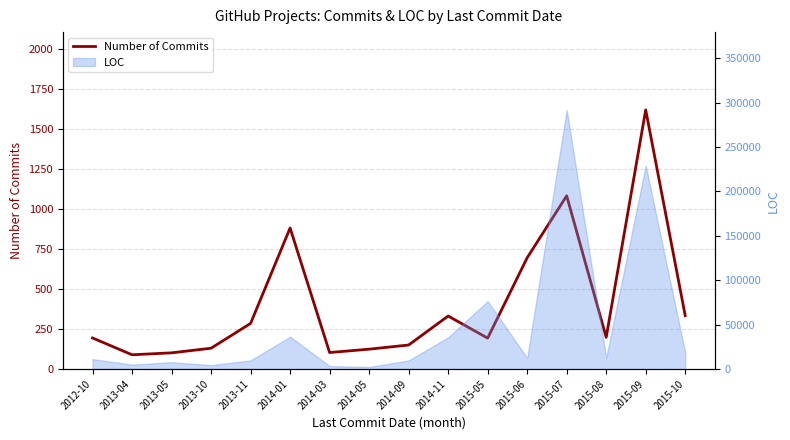

What is the value of the 4th point from the left?

130